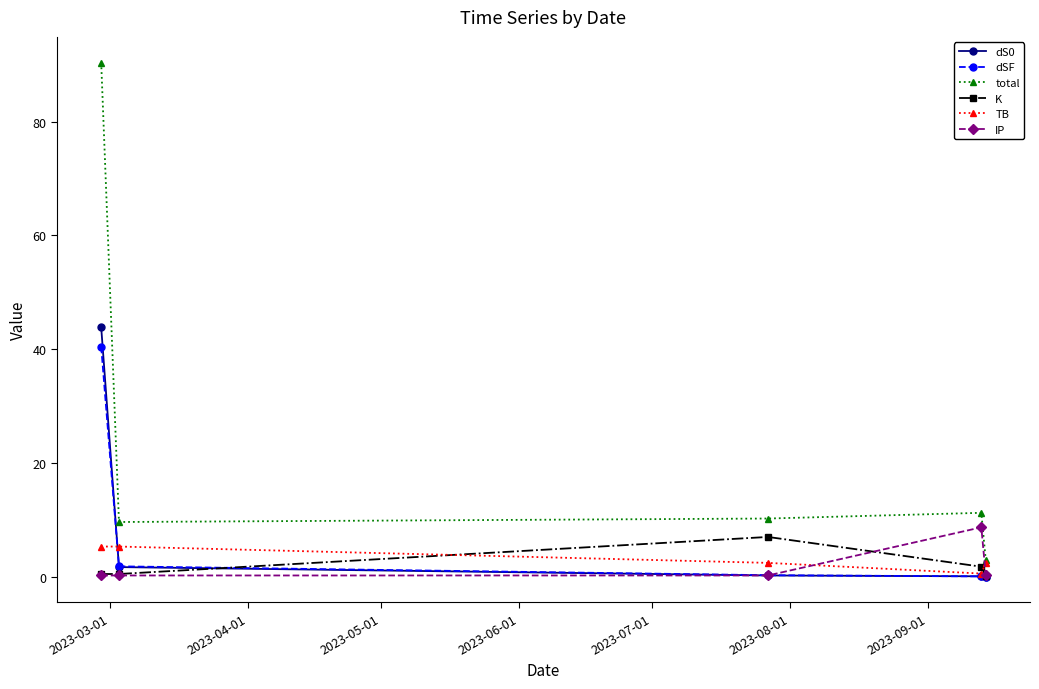

What is the value of the dSF point at the 2nd from the left?

1.8